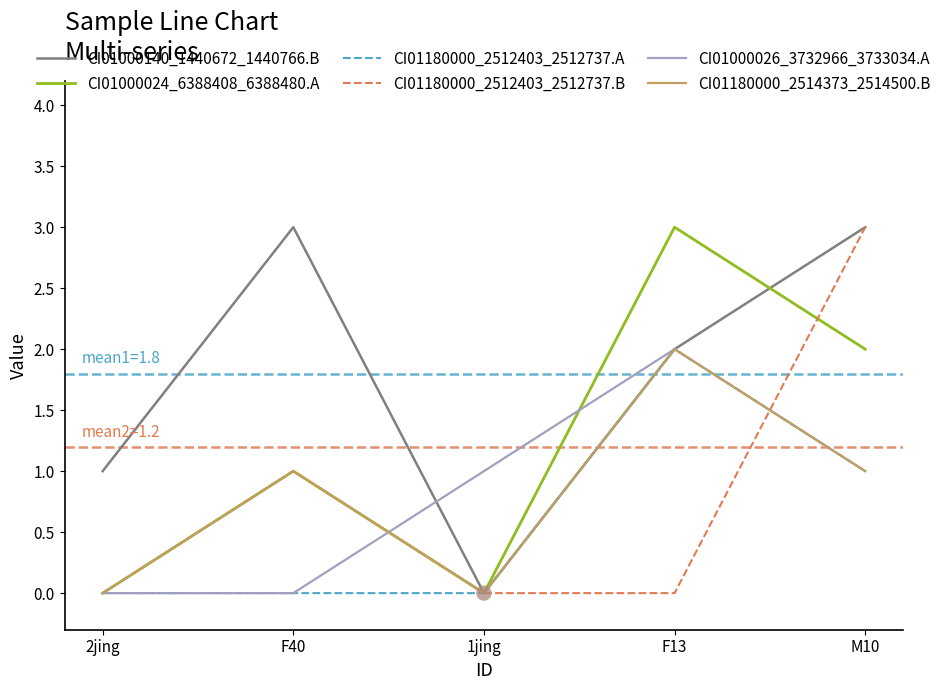

What is the difference between the highest and lowest values at F40?

3